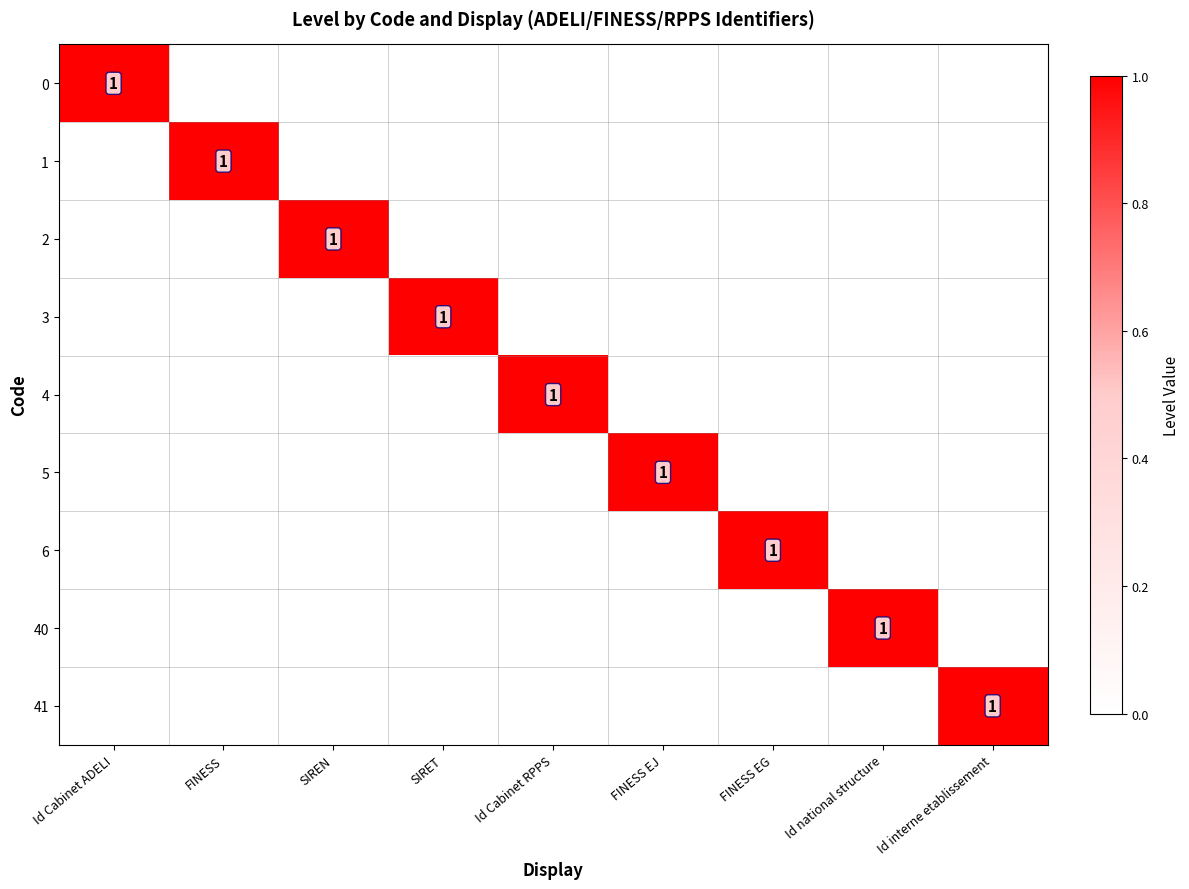

Is it true that 41 equals 1 at Id national structure?

False